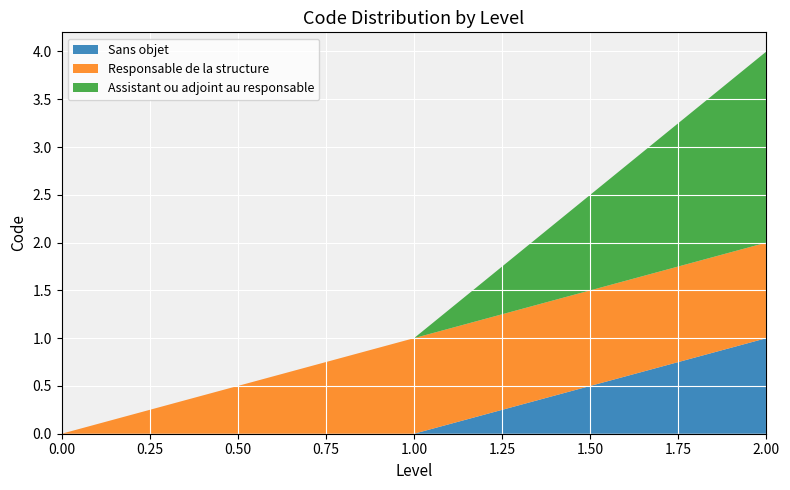

Reading left to right, what are all the values shown in this chart?

Sans objet: 0=0	1=0	2=1
Responsable de la structure: 0=0	1=1	2=1
Assistant ou adjoint au responsable: 0=0	1=0	2=2